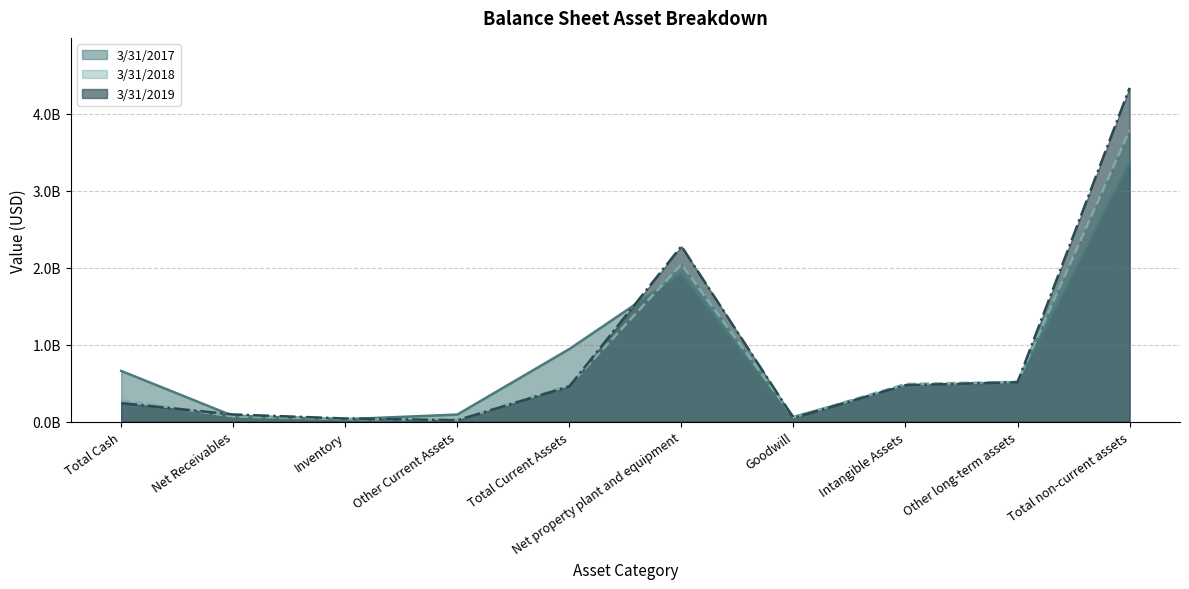

Which series has the widest spread of values?

3/31/2019